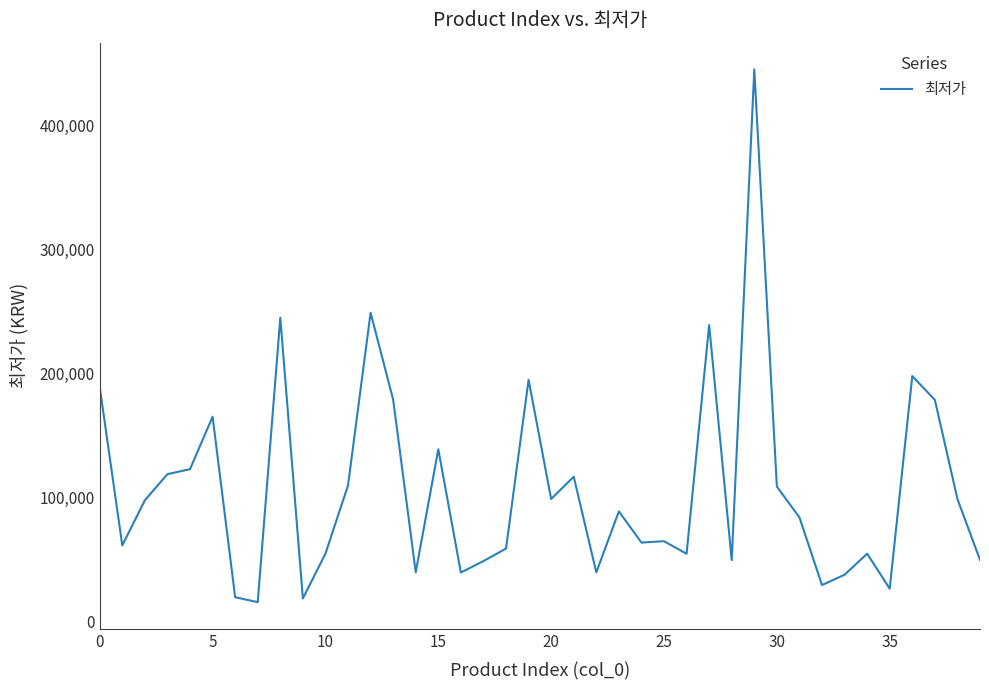

What is the minimum value shown in the chart?

15900